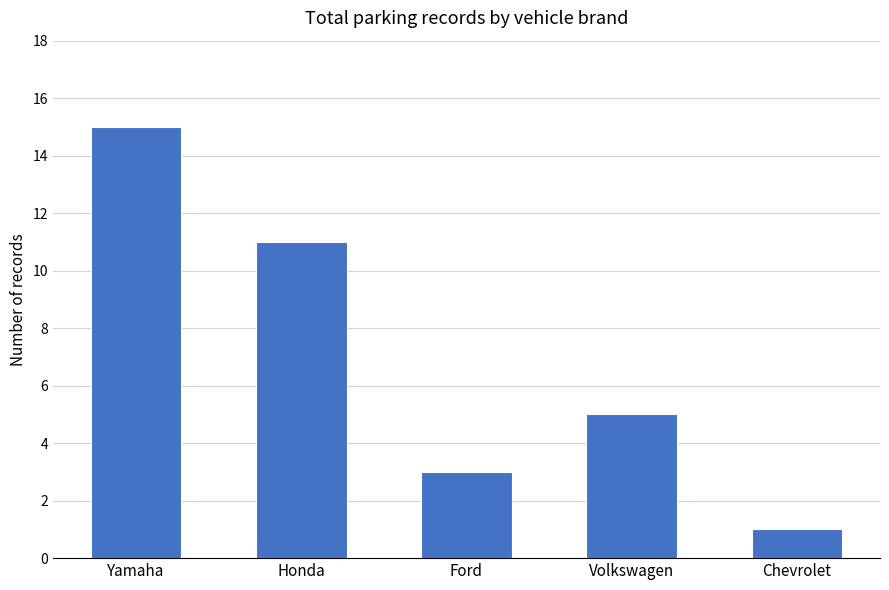

Is it true that the value at Honda is 11?

True